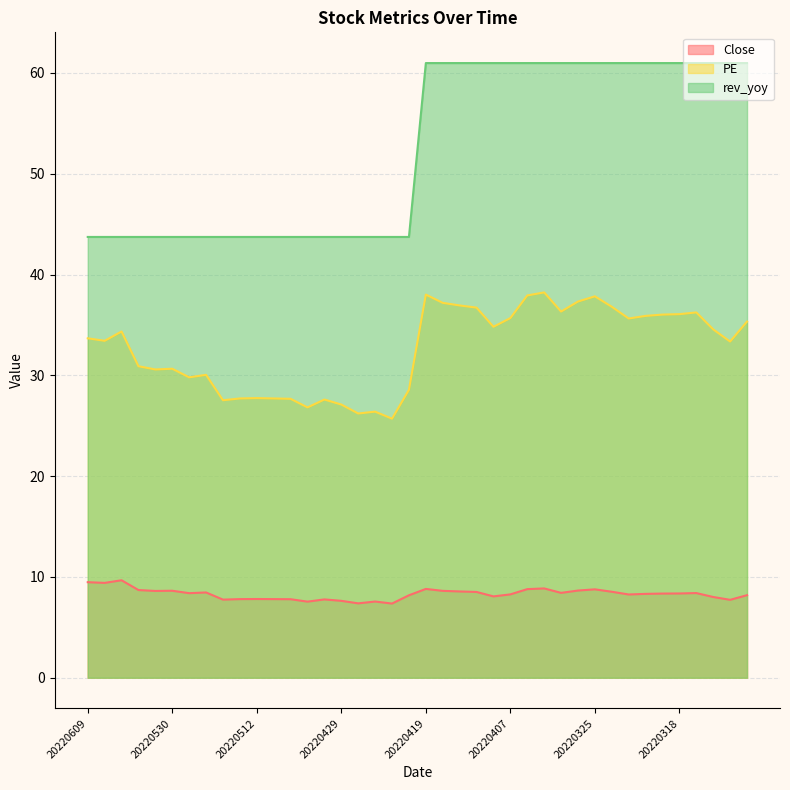

At which category is the sum across all series the highest?

20220331